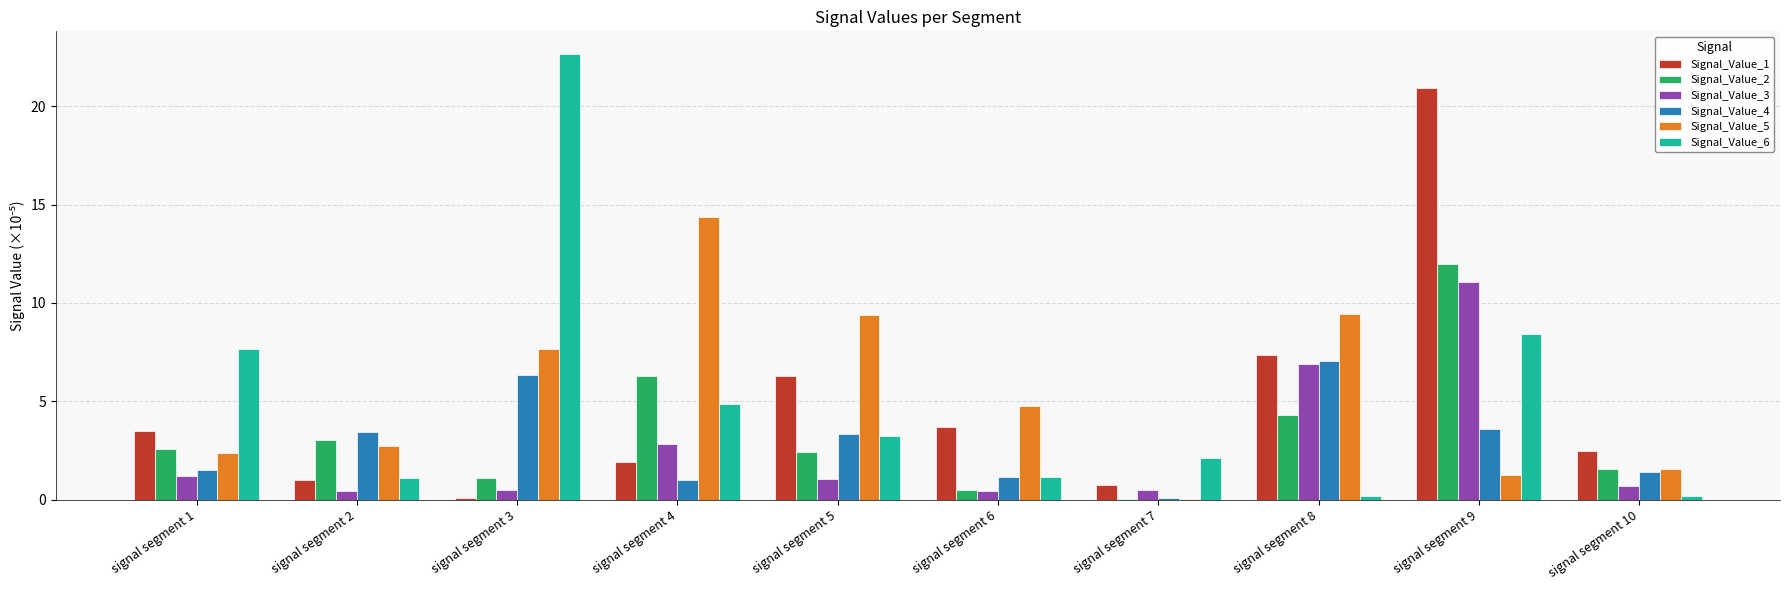

At which label does Signal_Value_2 reach its peak?

signal segment 9